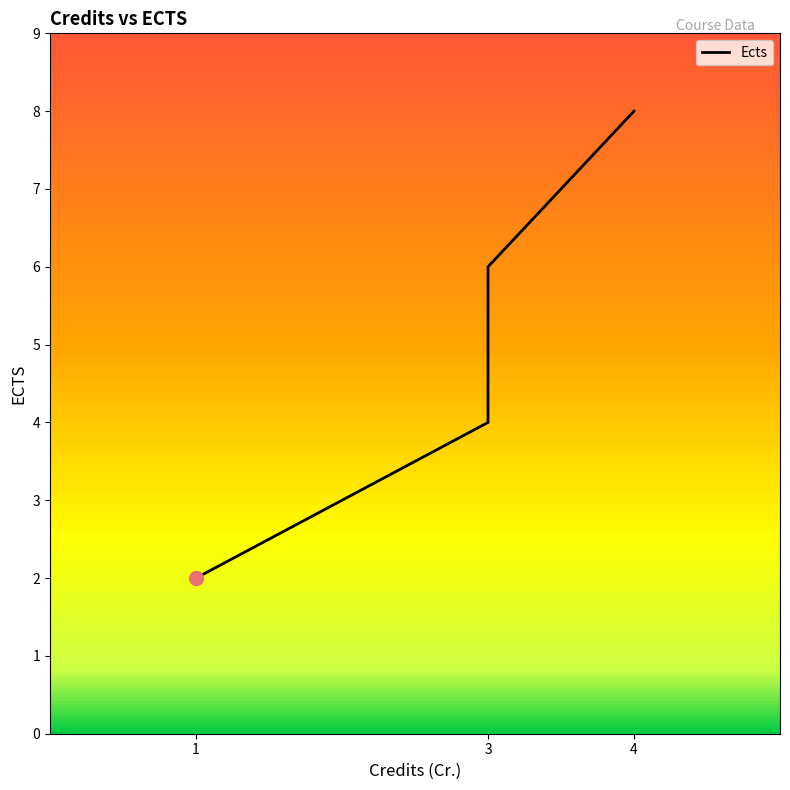

The value at 3 is 5. True or false?

True